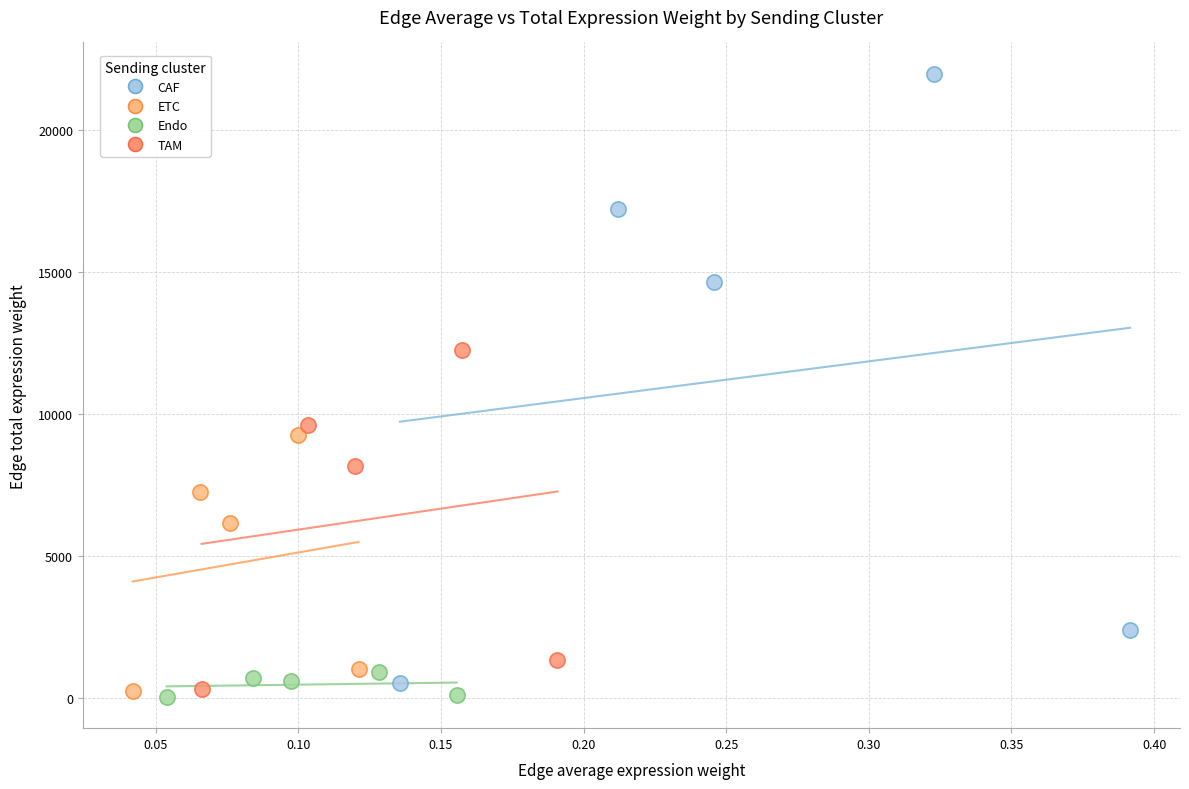

Which series has the largest Y range (max minus min)?

CAF